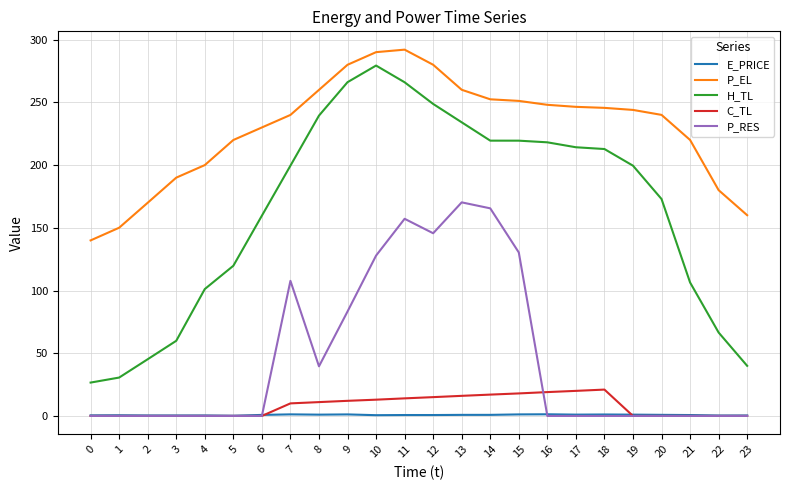

Rank the series by their maximum value, from highest to lowest.

P_EL, H_TL, P_RES, C_TL, E_PRICE